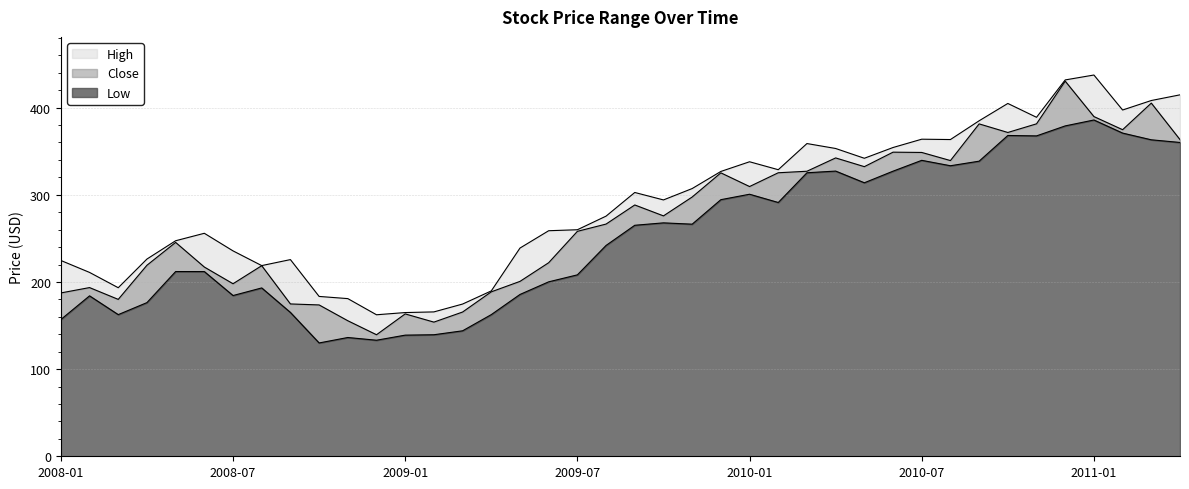

Between 2010-09 and 2009-03, which is larger?

2010-09